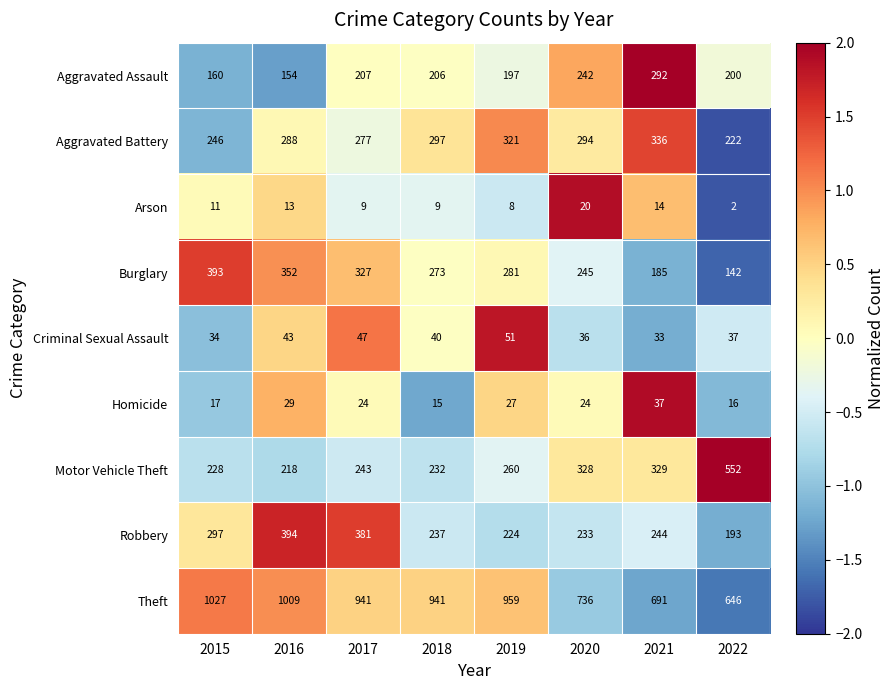

Between 2016 and 2020, which series saw the biggest shift?

Theft